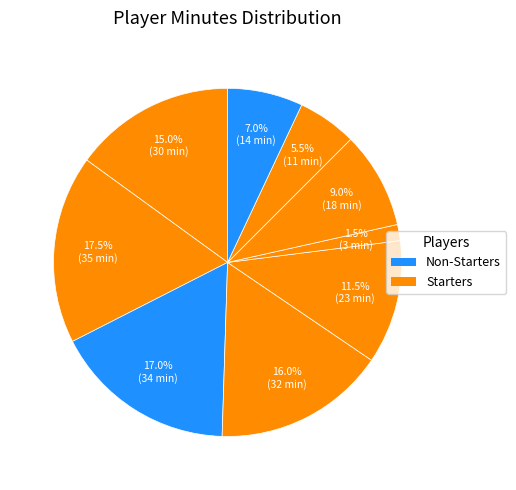

How many segments does this pie chart have?

9